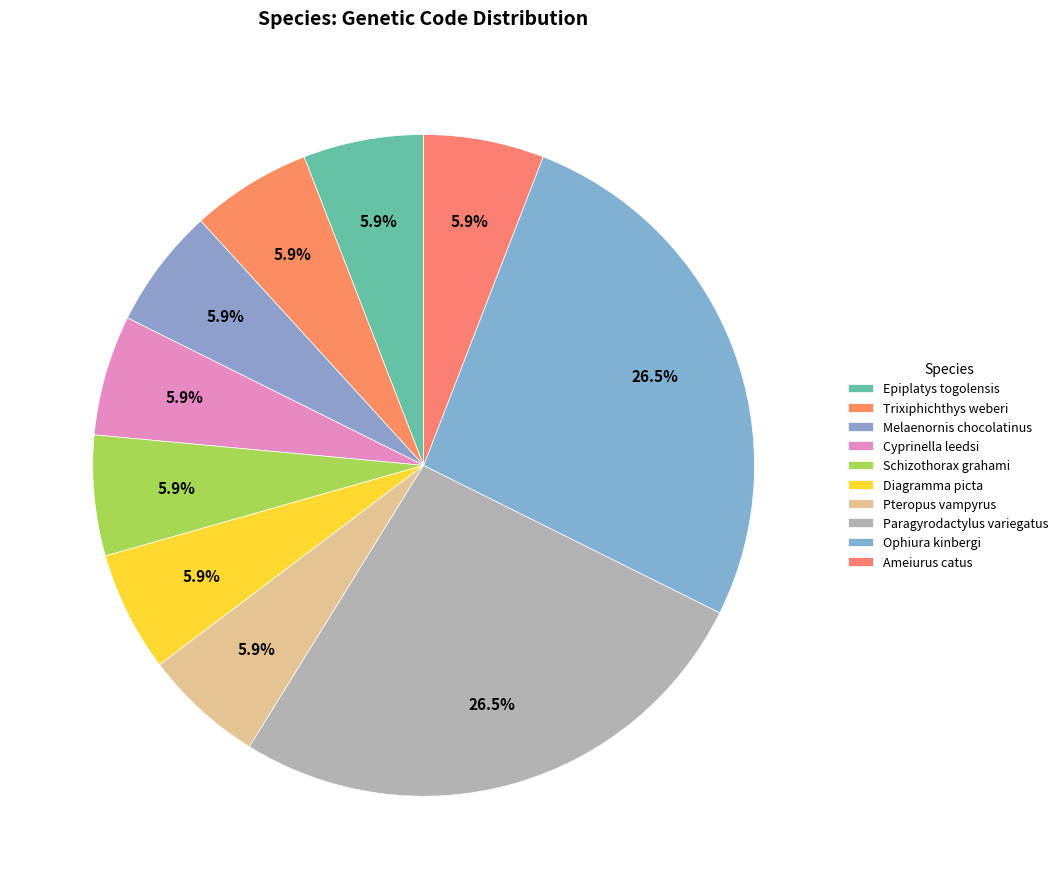

To the nearest percent, what portion does Cyprinella leedsi represent?

6%